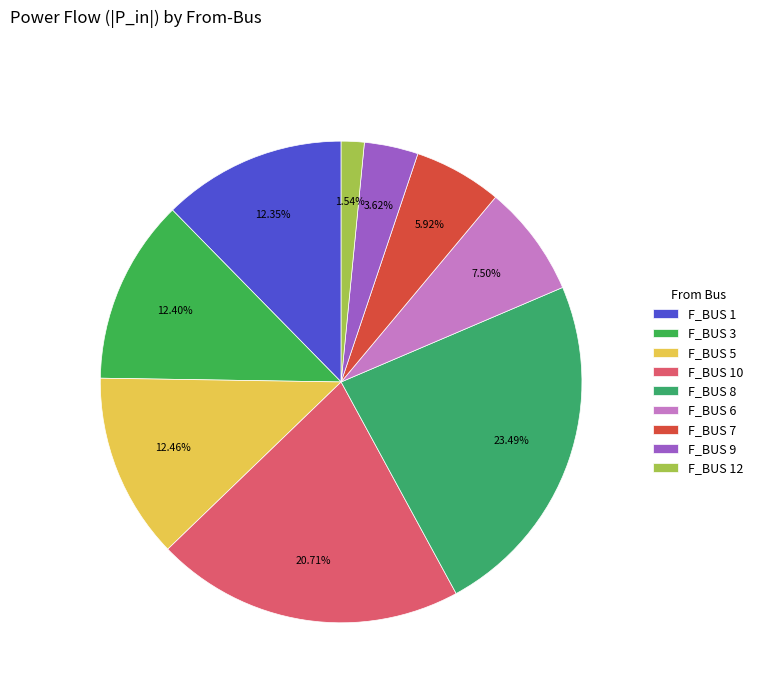

How many slices are in this pie chart?

9